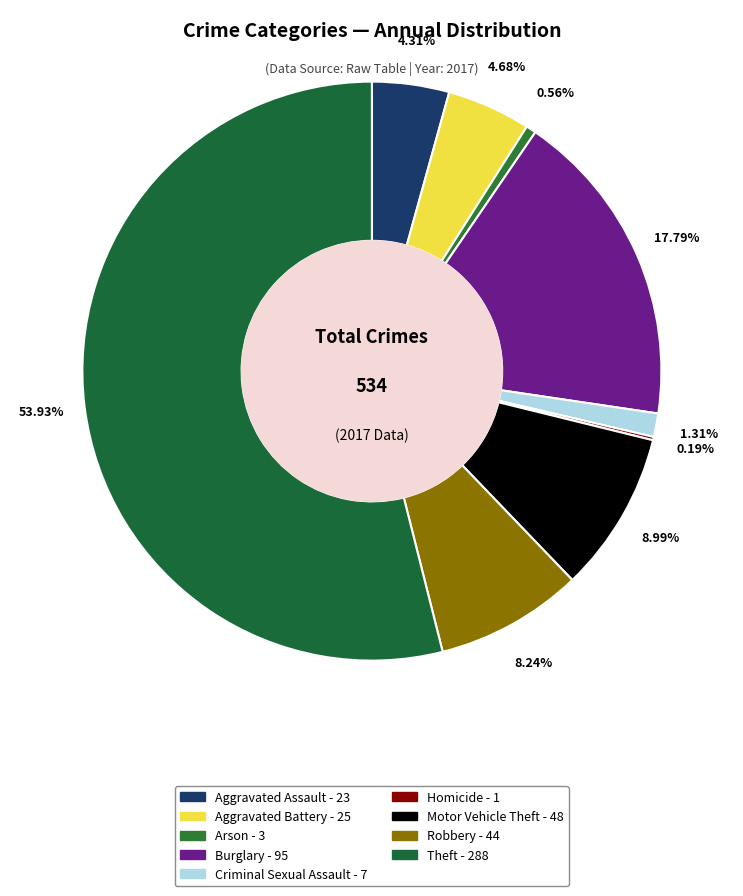

Is there a majority slice in this chart?

Yes